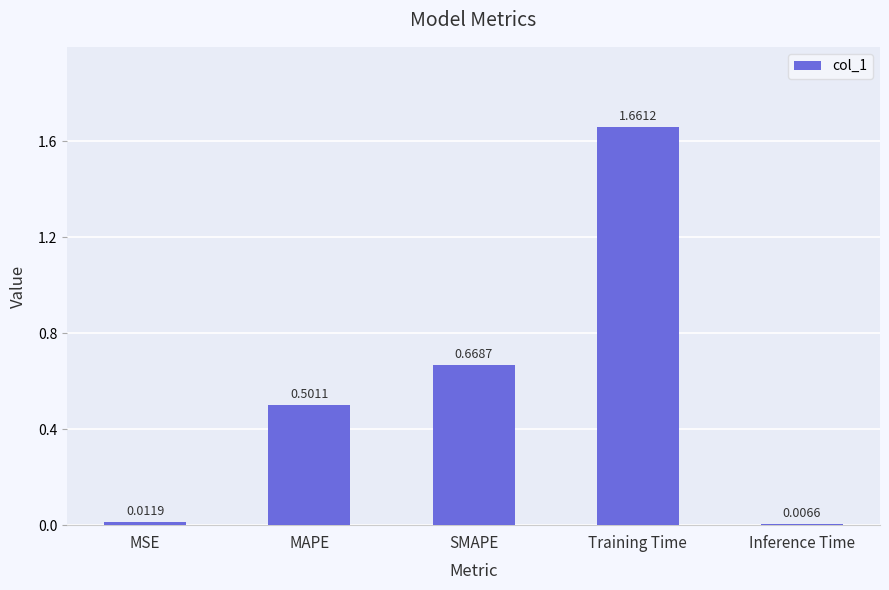

What is the sum of the values at SMAPE and MAPE?

1.2